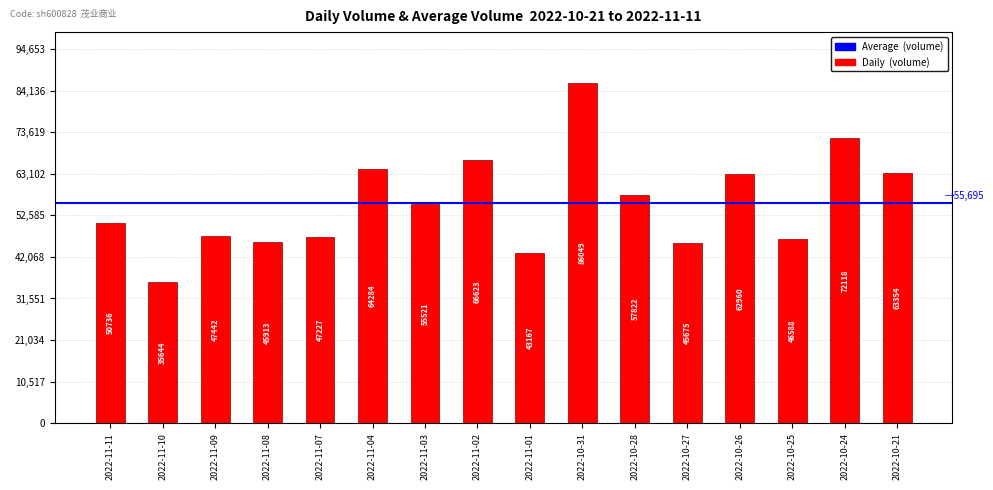

What is the value of the 11th bar from the left?

57822